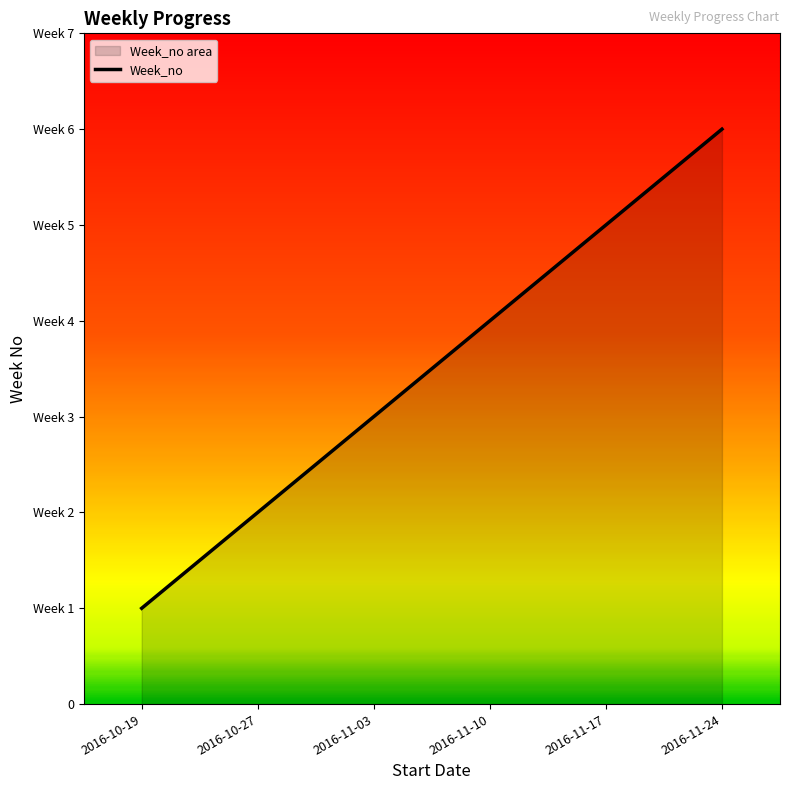

At which label is the value closest to 3?

2016-11-03